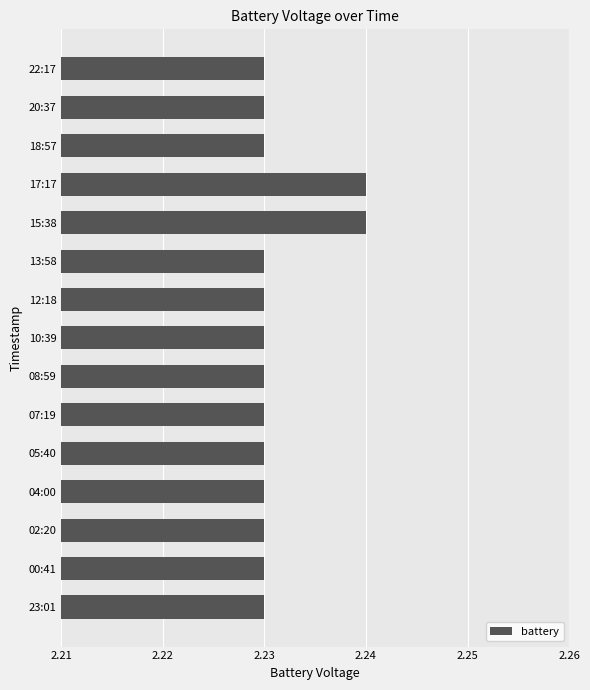

How many values are between 2 and 3?

15